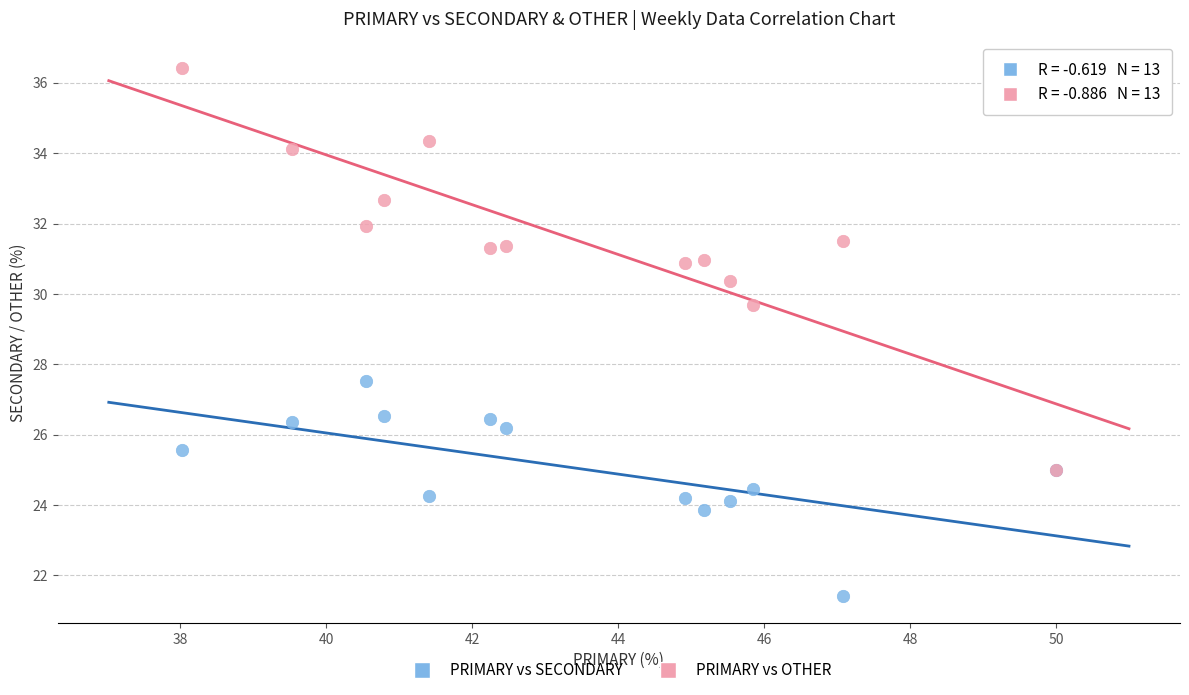

What are all the series names shown in the legend?

PRIMARY vs SECONDARY, PRIMARY vs OTHER